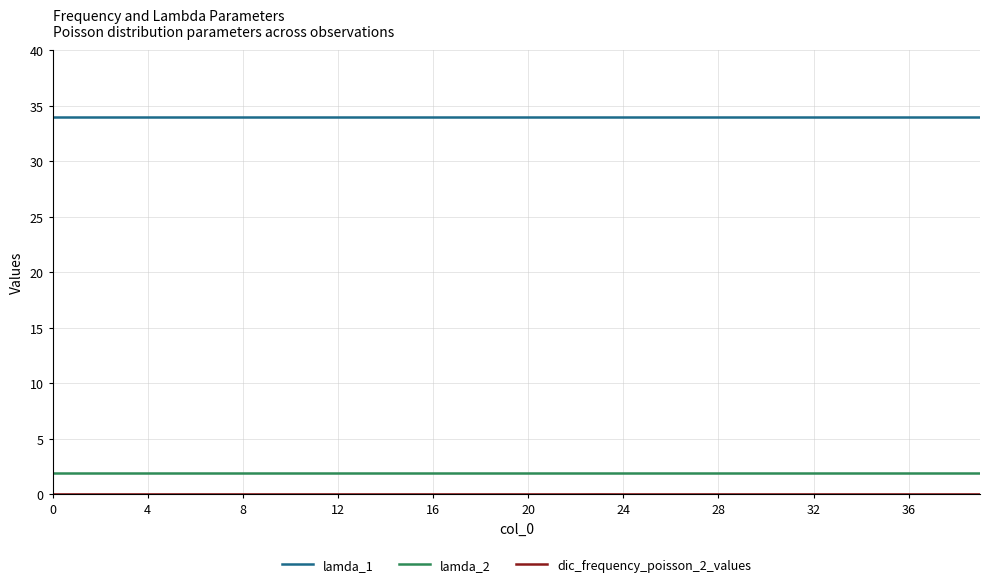

True or false: lamda_1 and lamda_2 cross at least once.

False